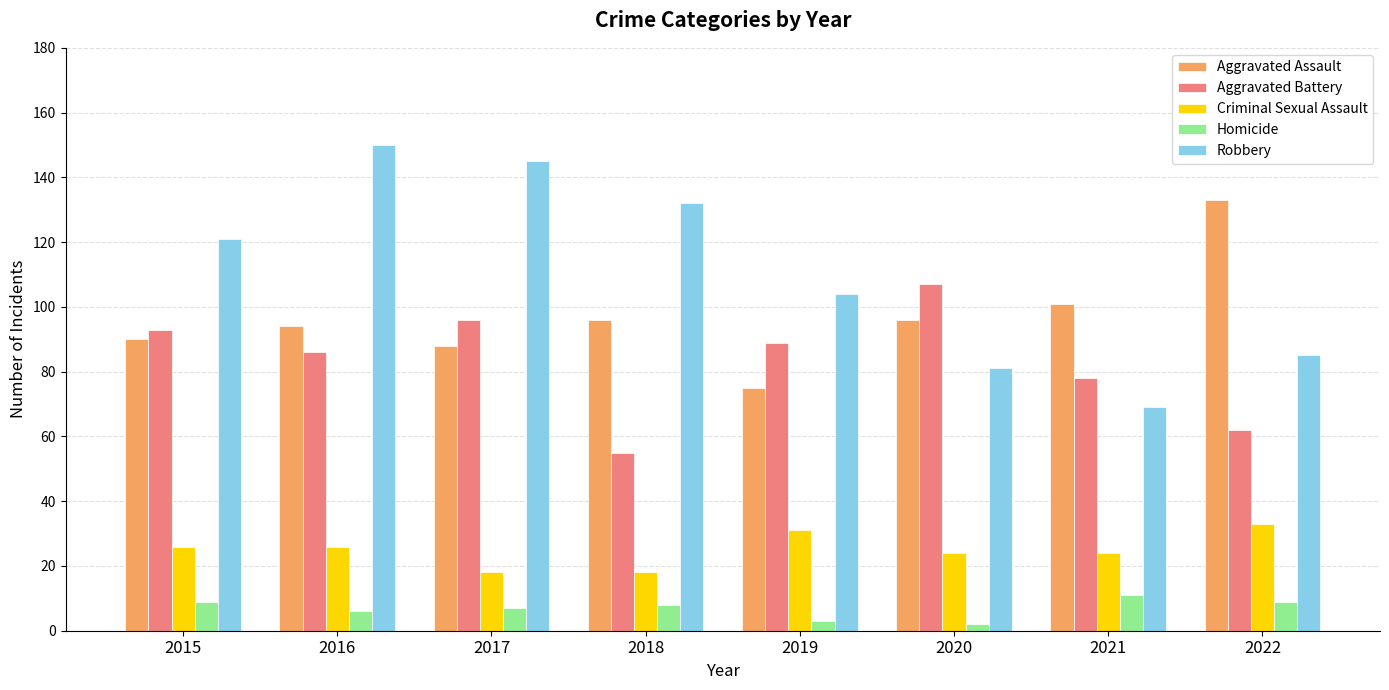

List the series in order of their peak value, highest first.

Robbery, Aggravated Assault, Aggravated Battery, Criminal Sexual Assault, Homicide